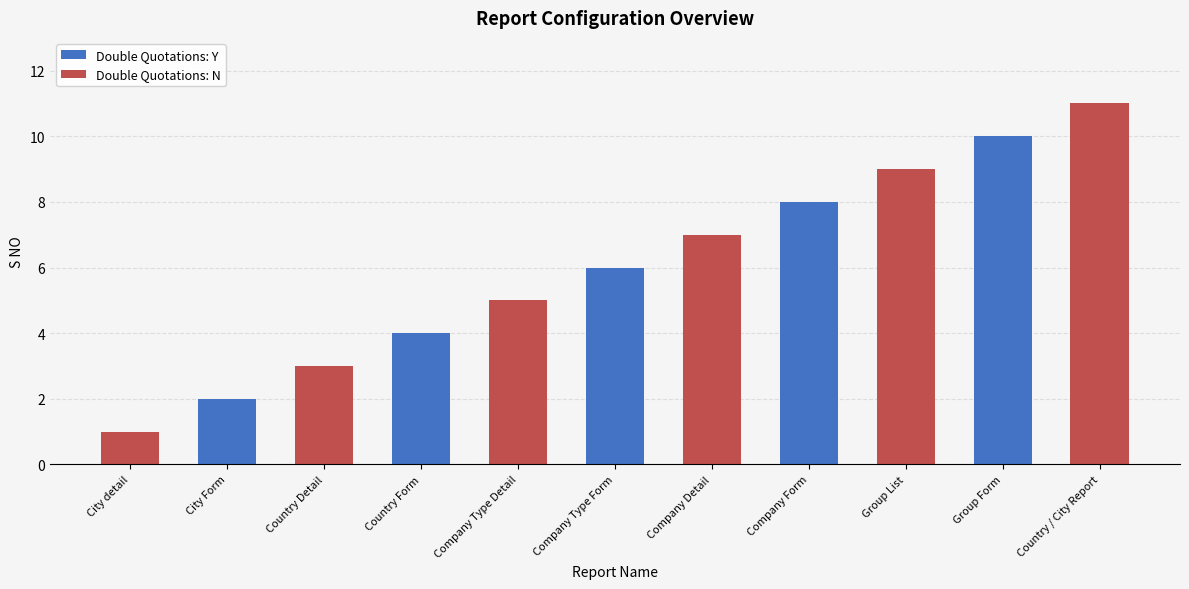

Where does the data first go above 6?

Company Detail